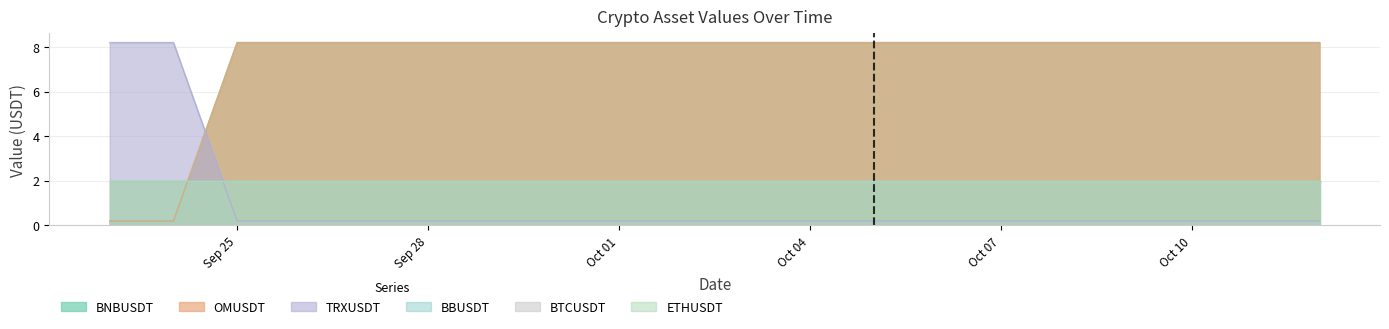

At which label is BNBUSDT closest to 4?

2024-09-23